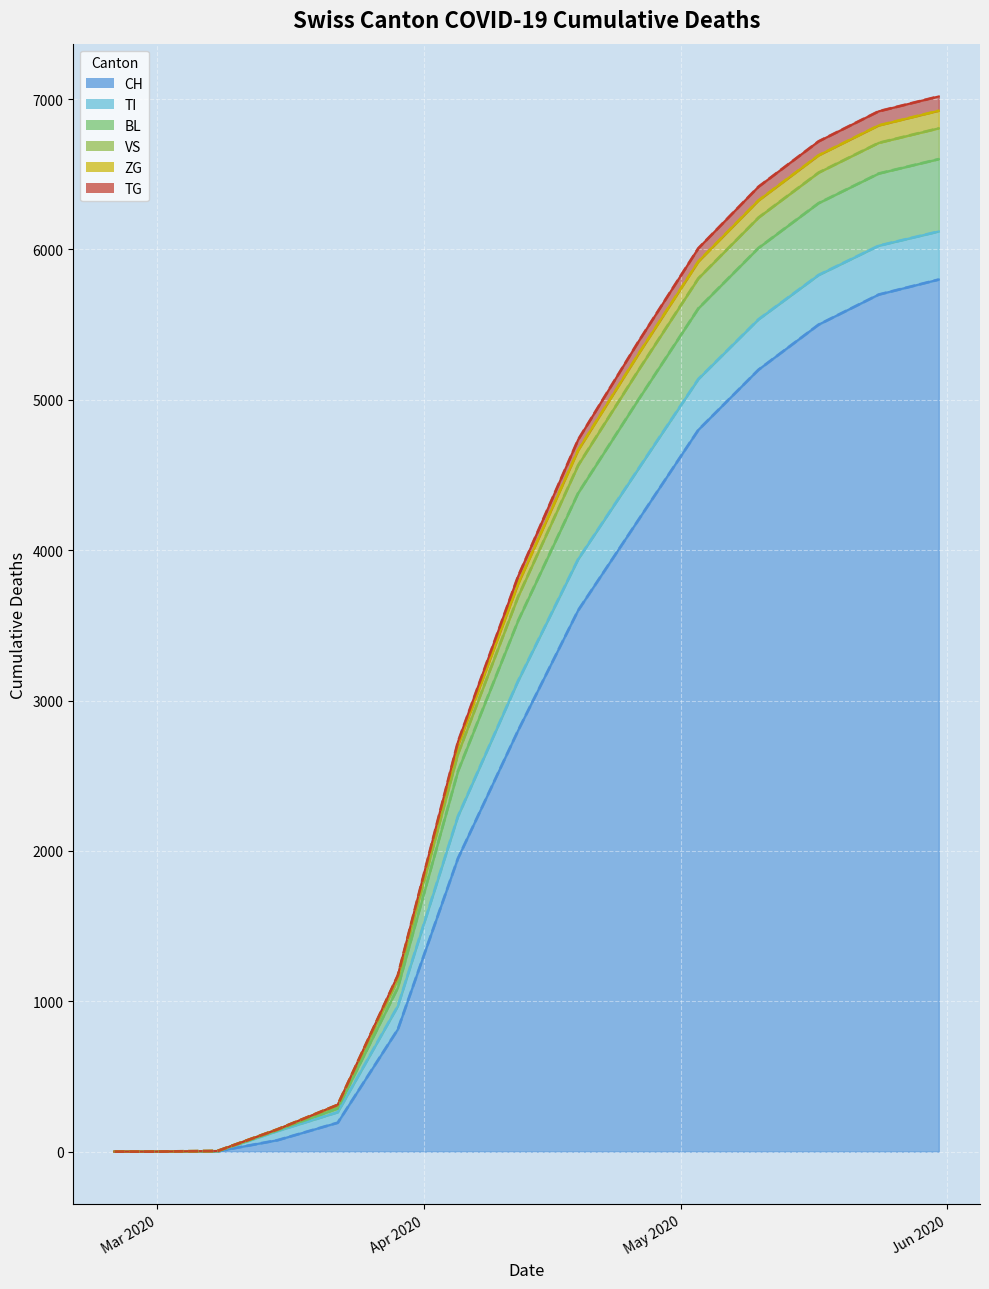

At which category does the chart reach its peak across all series?

2020-05-31